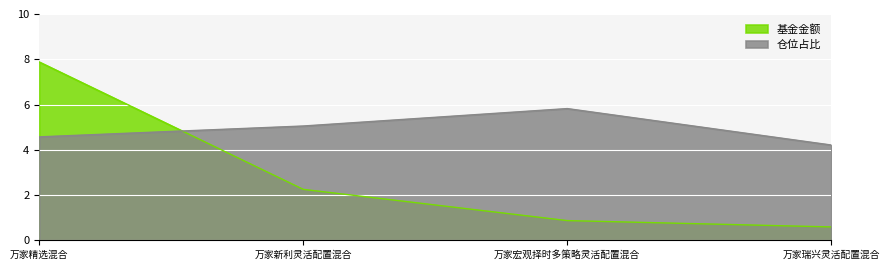

What is the label of the 1st point from the right?

万家瑞兴灵活配置混合